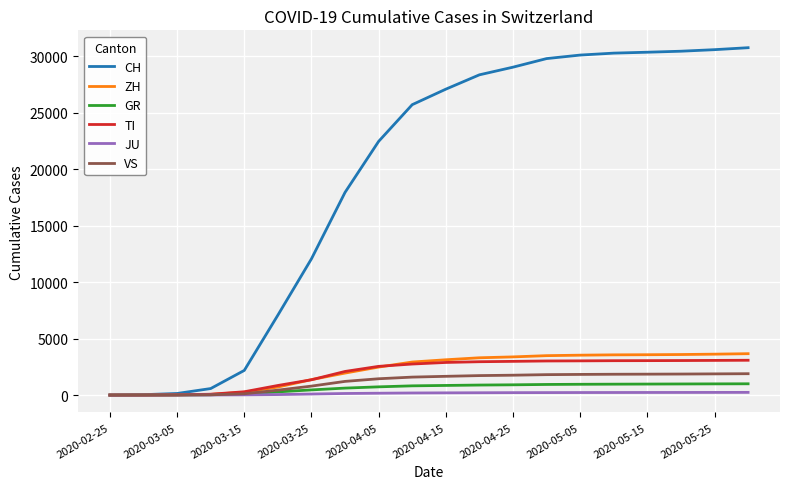

What is the maximum value for ZH?

3663